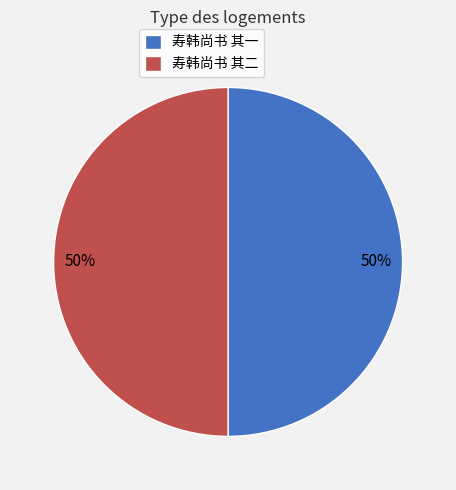

True or false: 寿韩尚书 其一 accounts for 50% of the total.

True